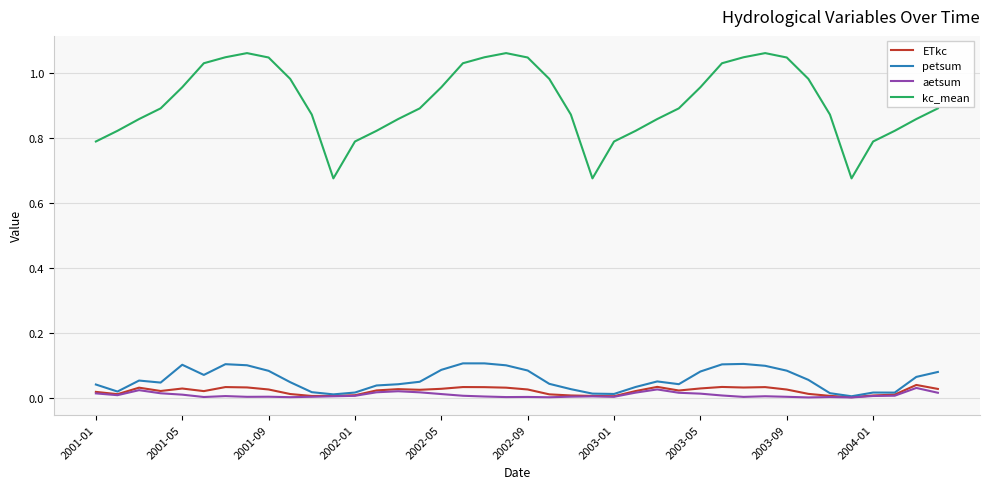

True or false: petsum and kc_mean intersect in this chart.

False